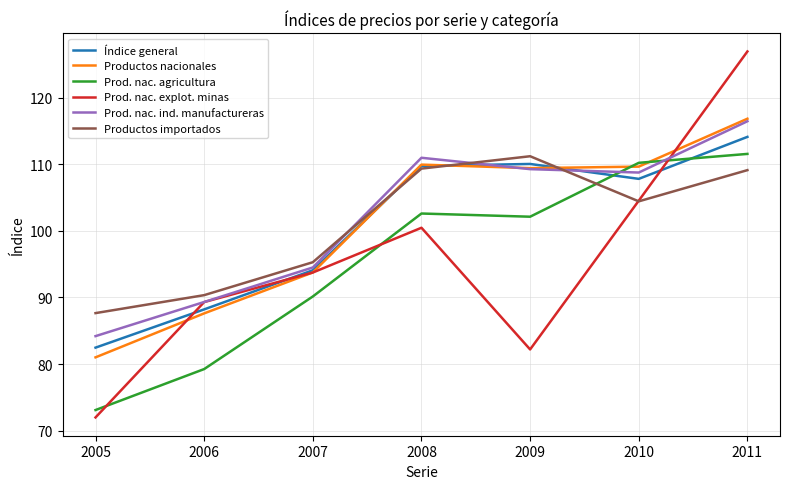

Read the Índice general value at 2007.

94.1